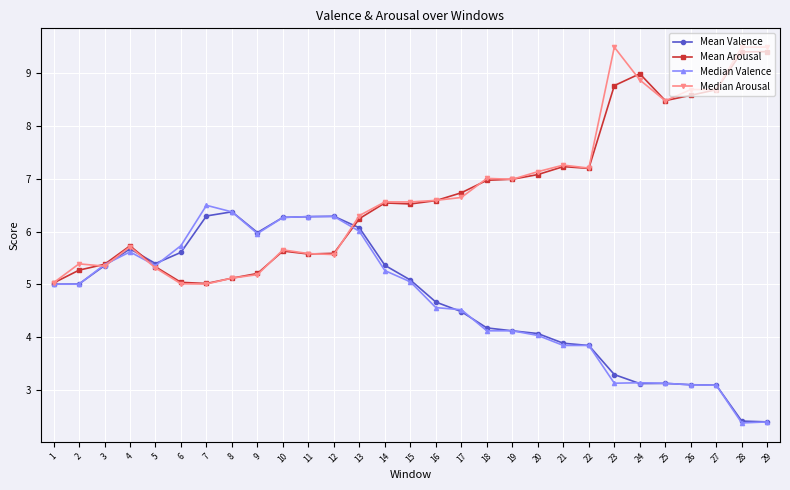

What is the minimum value shown in the chart?

2.4